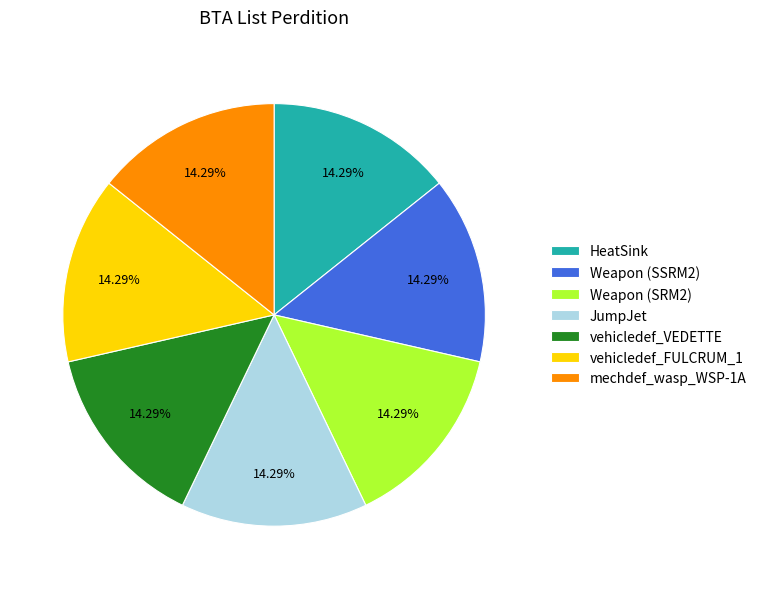

Approximately how many times larger is the value at vehicledef_FULCRUM_1 compared to JumpJet?

1.0